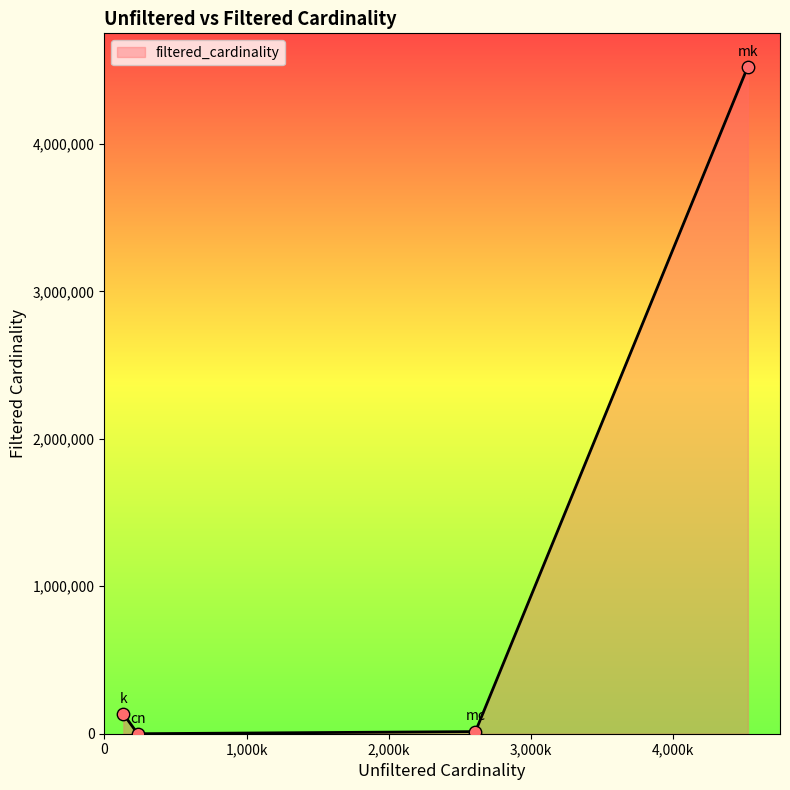

What is the greatest value displayed?

4523930